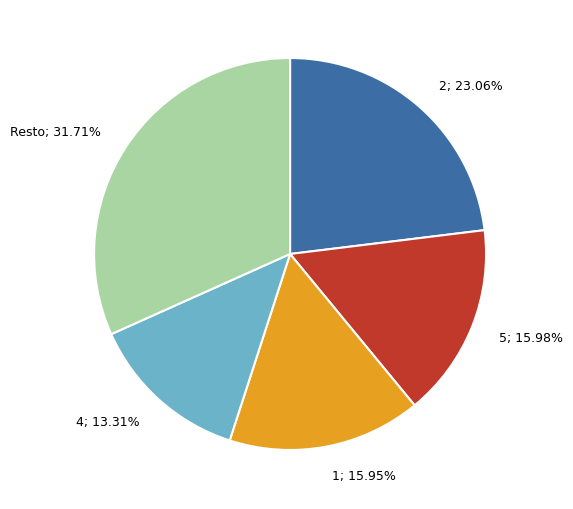

Is there a majority slice in this chart?

No